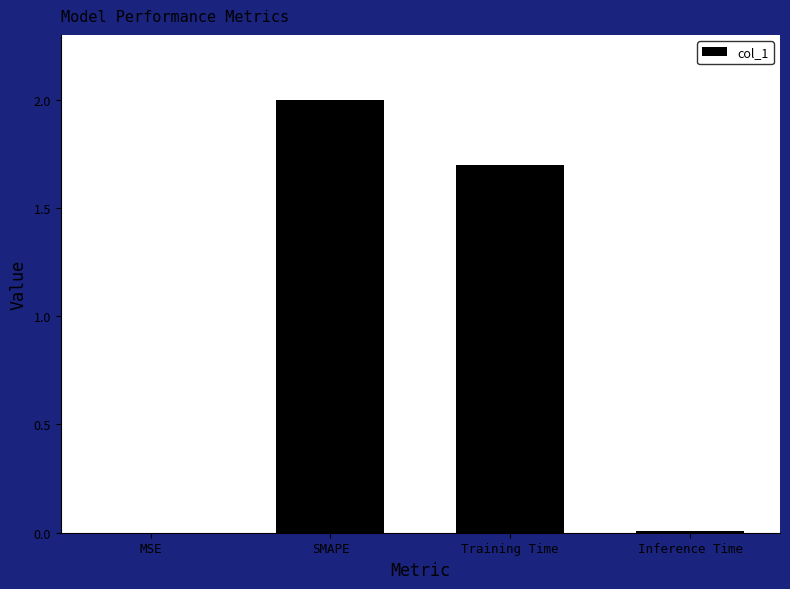

The value at Training Time is 1.7. True or false?

True